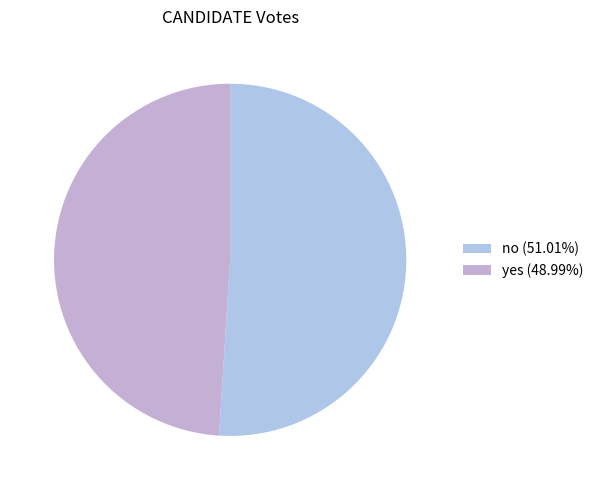

Does any single category account for the majority?

Yes